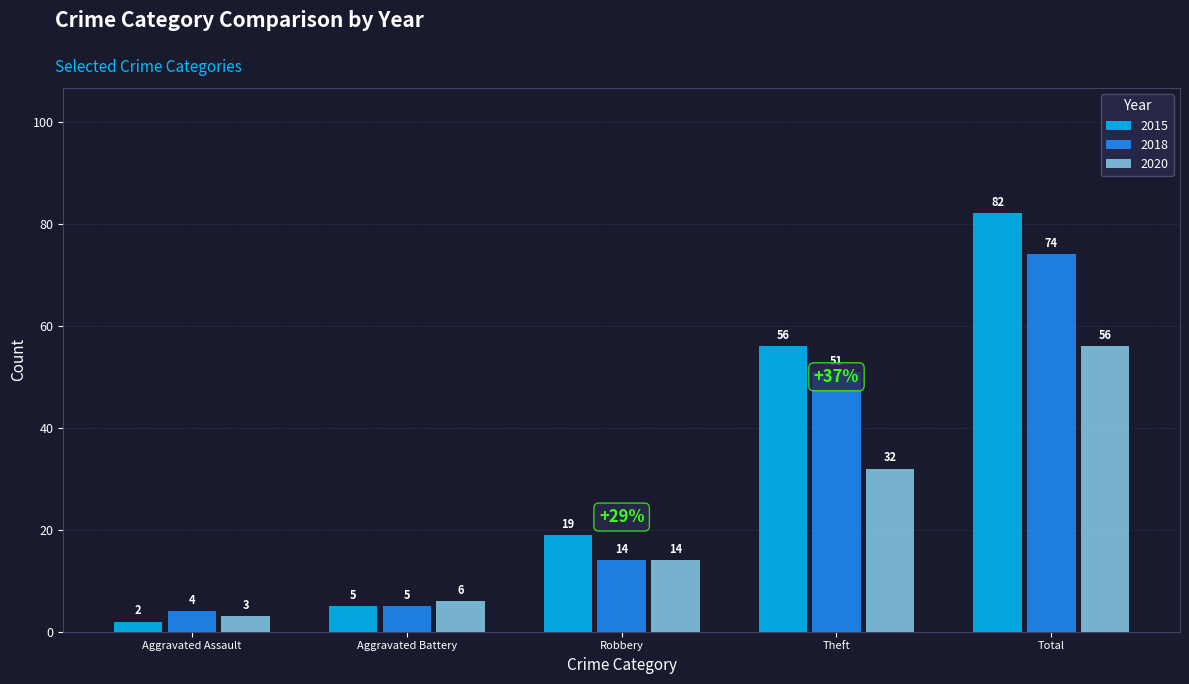

How many bars are there in total?

15